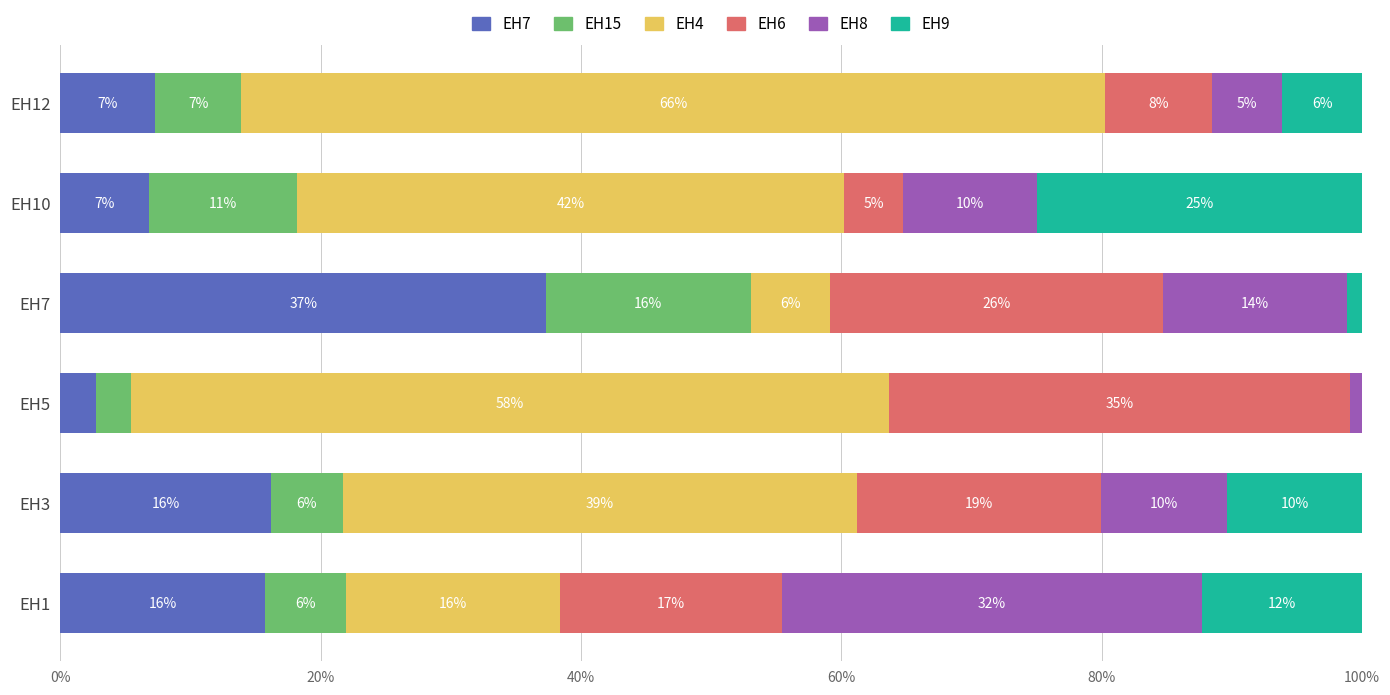

What is the difference between the maximum and minimum values in the EH8 series?

31.3